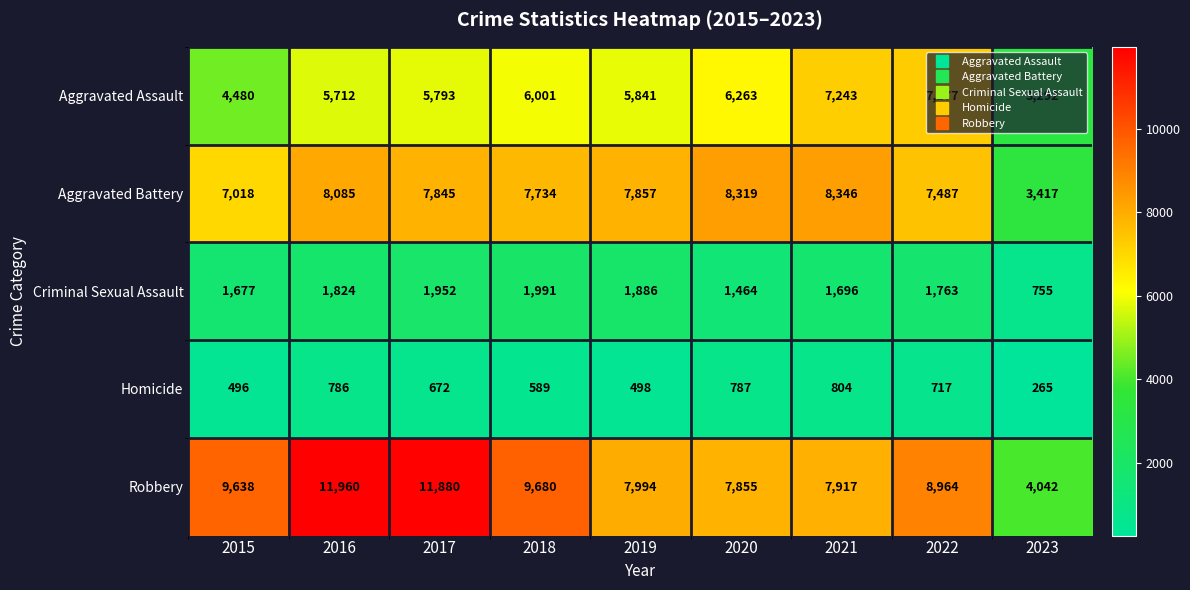

At which category is the sum across all series the highest?

2016